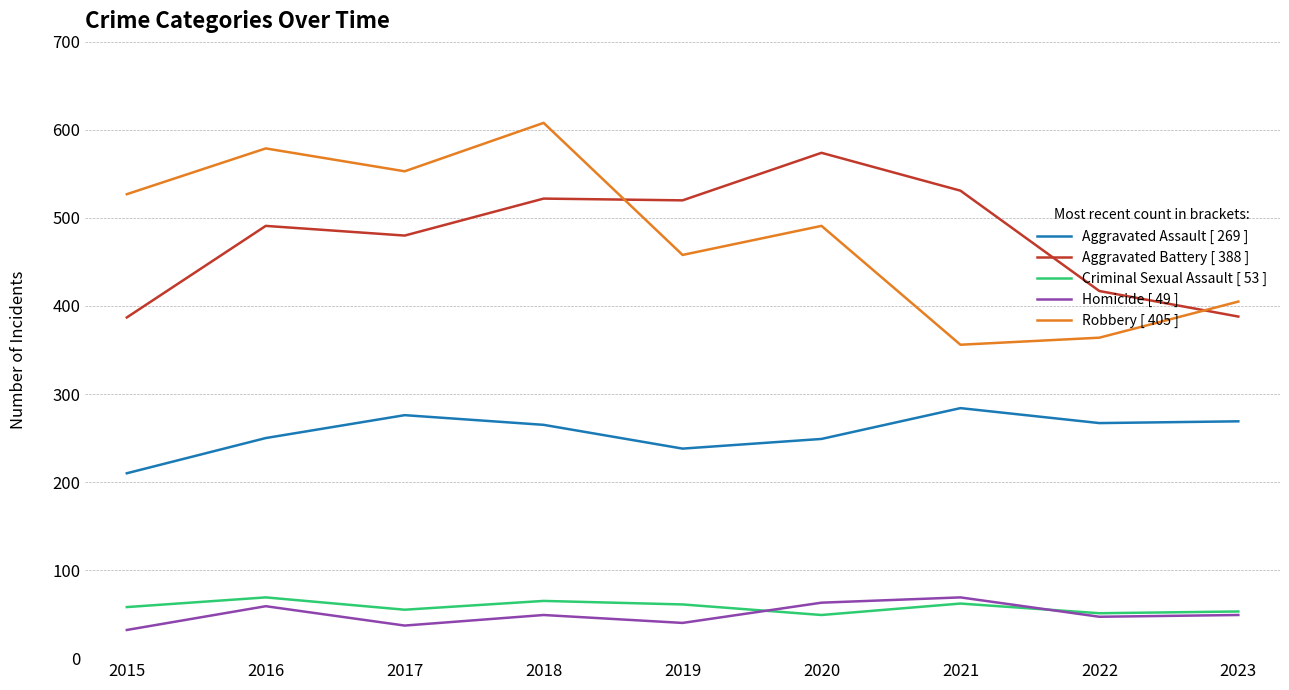

What is the difference between the highest and lowest values at 2019?

480